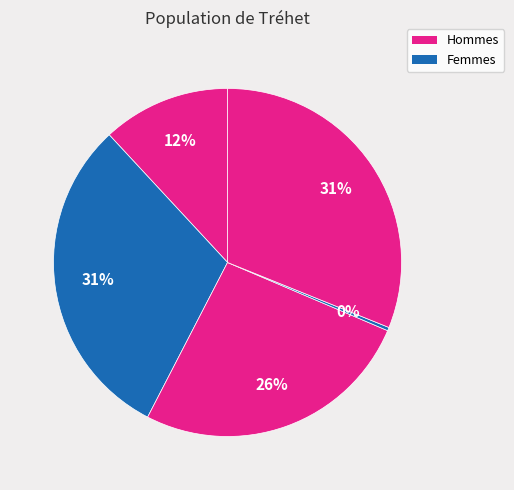

How many slices are in this pie chart?

5